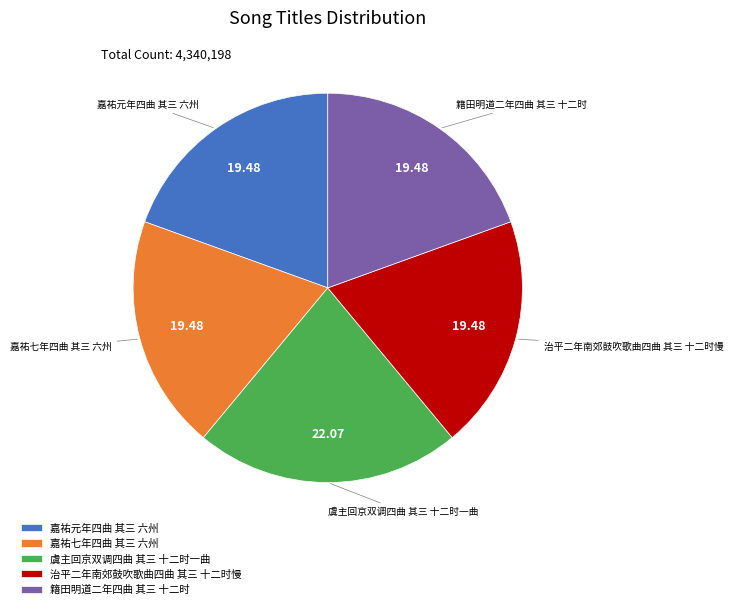

Approximately how many times larger is the value at 治平二年南郊鼓吹歌曲四曲 其三 十二时慢 compared to 籍田明道二年四曲 其三 十二时?

1.0